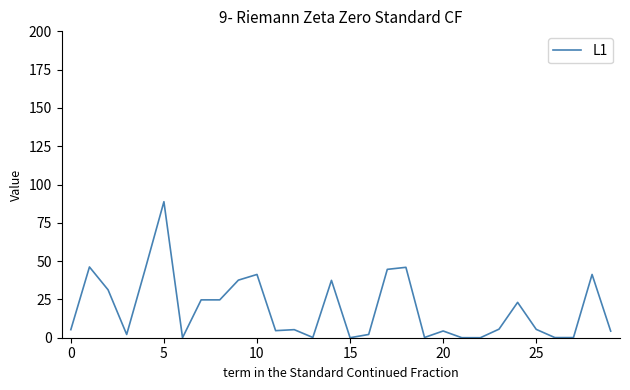

Does the chart have visible grid lines?

No